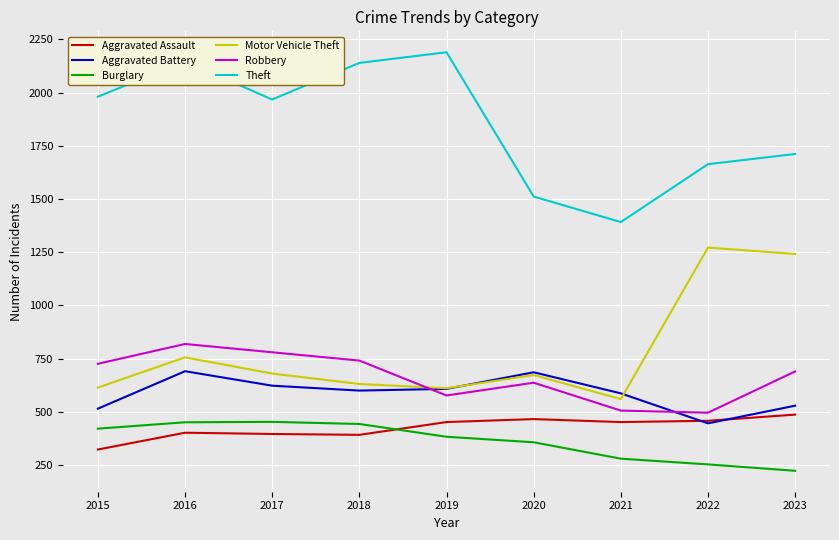

Which series has the largest total across all categories?

Theft